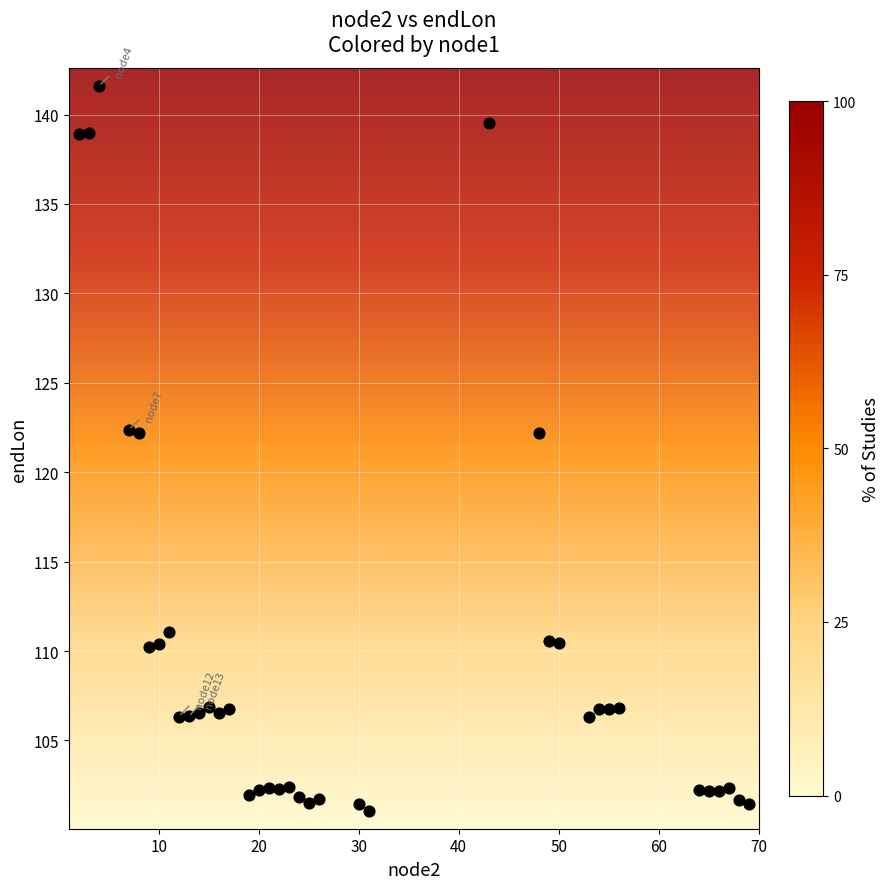

What is the range of Y values (max minus min)?

40.5